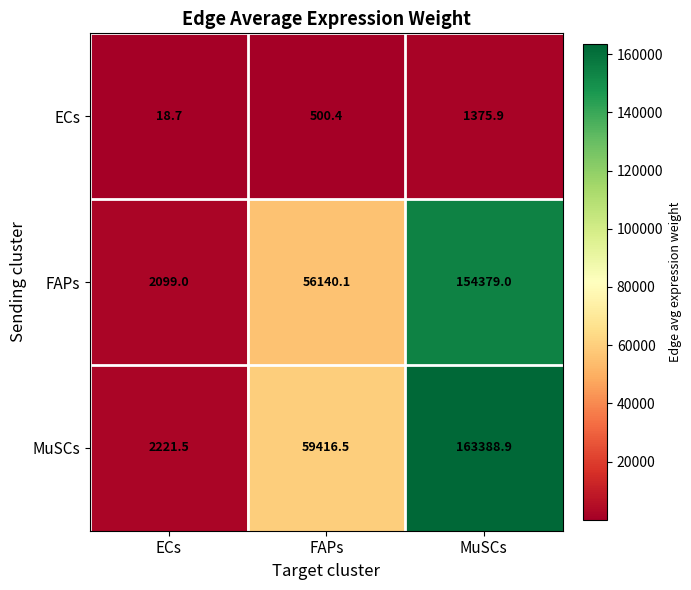

Which series changed the most between ECs and FAPs?

MuSCs